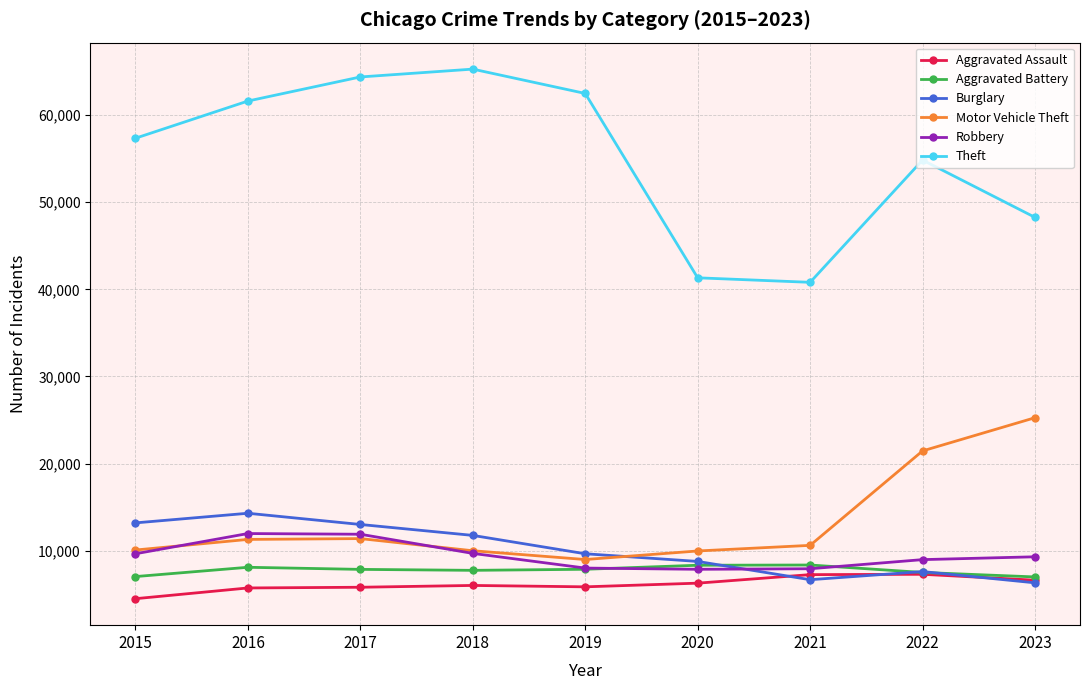

What is the sum of all Aggravated Assault values?

55218